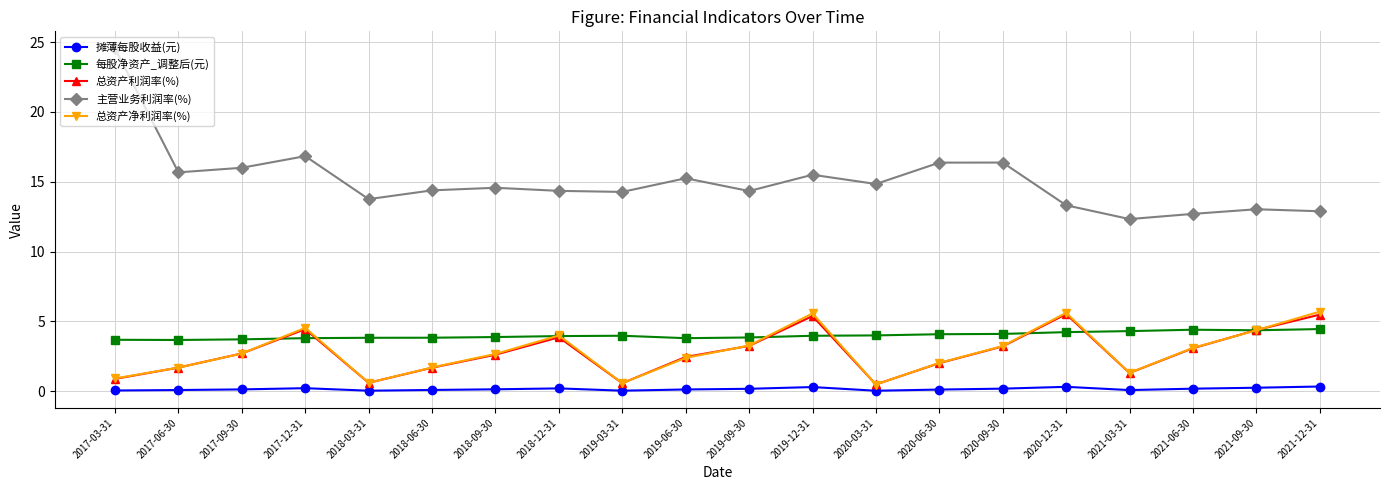

What are all the series names shown in the legend?

摊薄每股收益(元), 每股净资产_调整后(元), 总资产利润率(%), 主营业务利润率(%), 总资产净利润率(%)